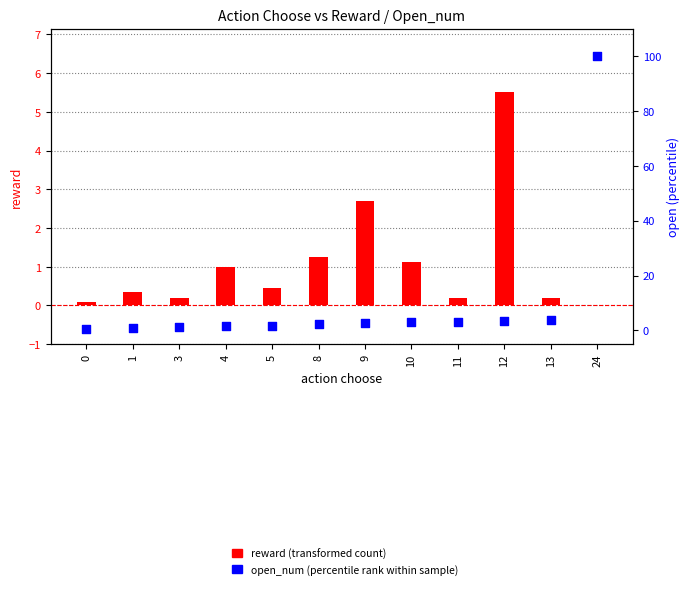

Which series contains the lowest Y value?

reward (transformed count)